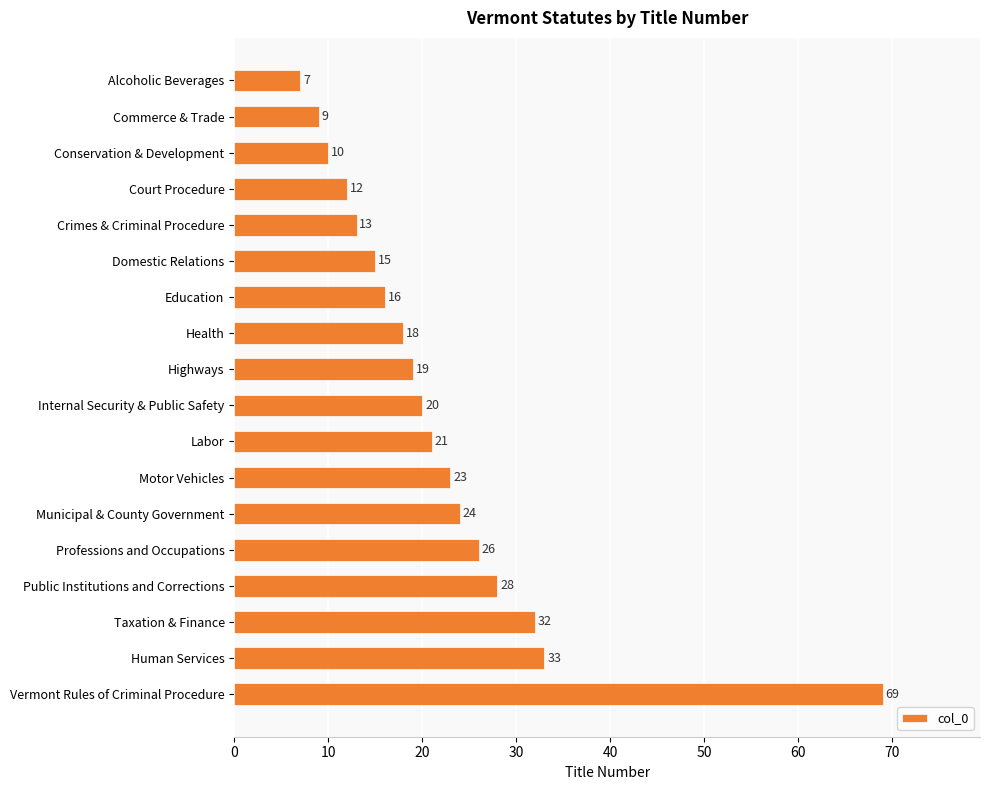

How many categories are shown in the chart?

18